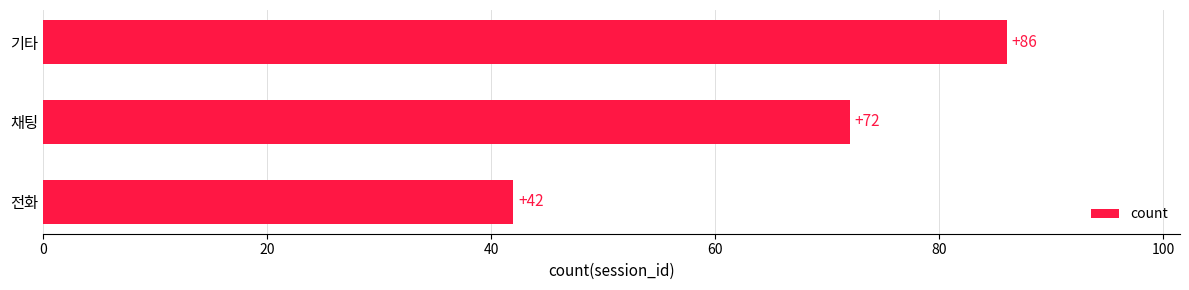

Rank the categories by value from lowest to highest.

전화, 채팅, 기타